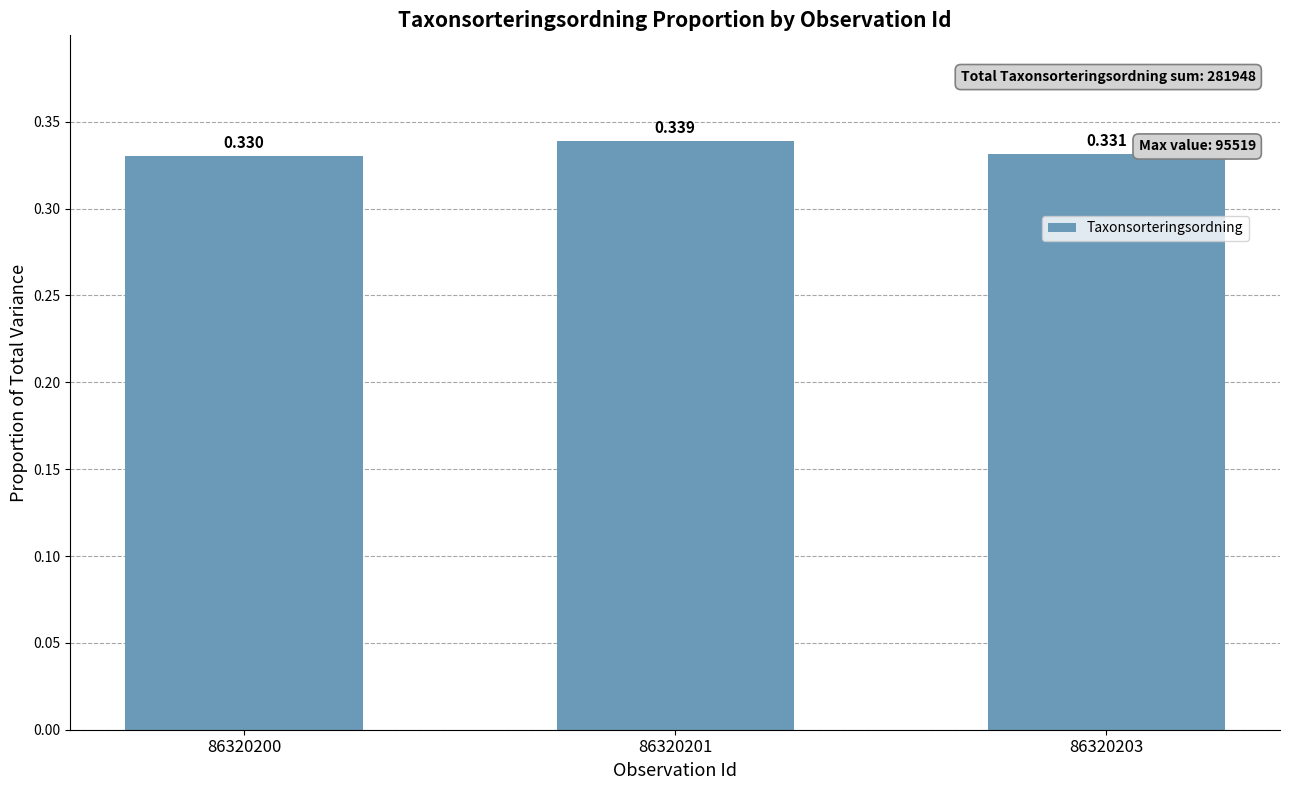

Are the bars horizontal?

No